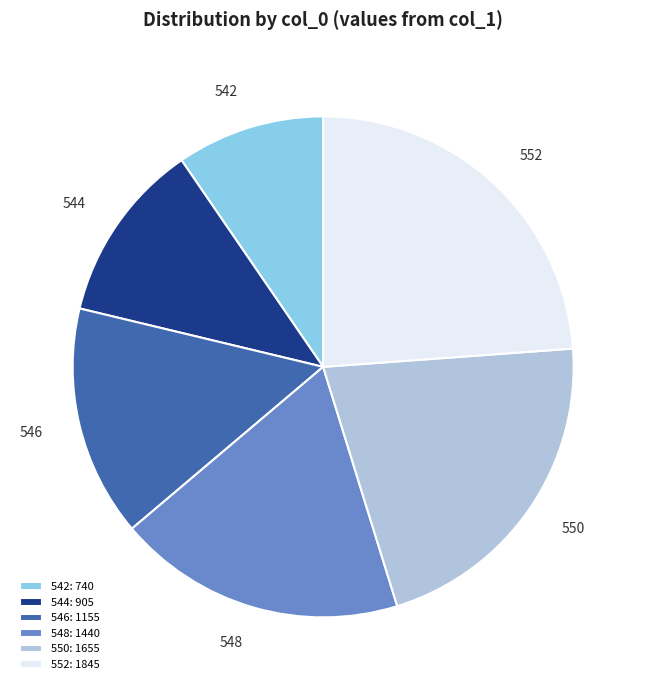

Between 546: 1155 and 544: 905, which is larger?

546: 1155